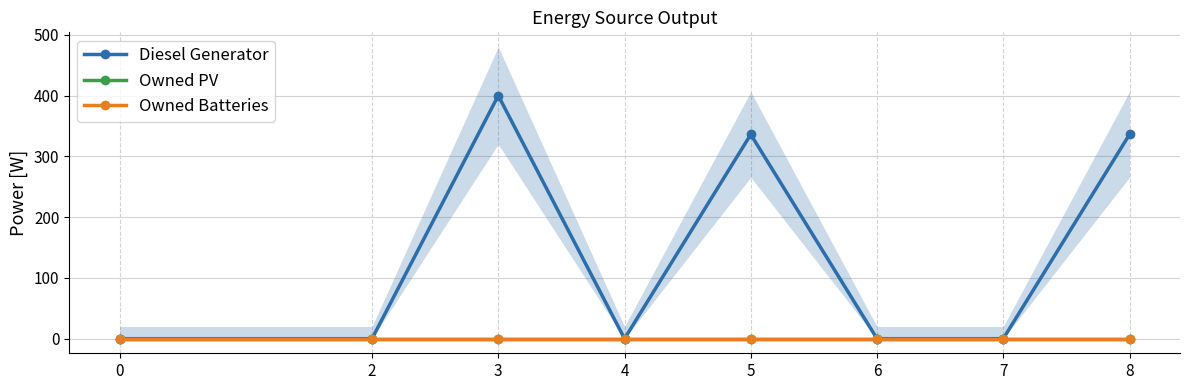

True or false: Diesel Generator and Owned PV cross at least once.

False